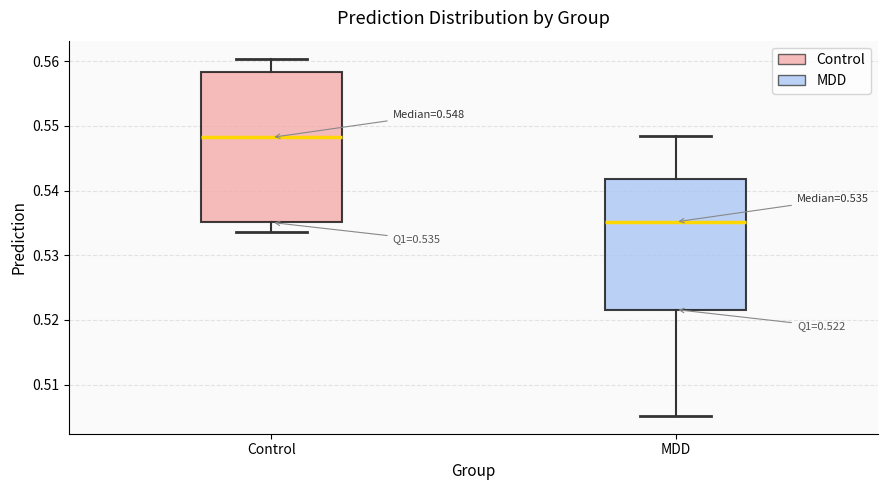

Which box's median line is the lowest?

MDD